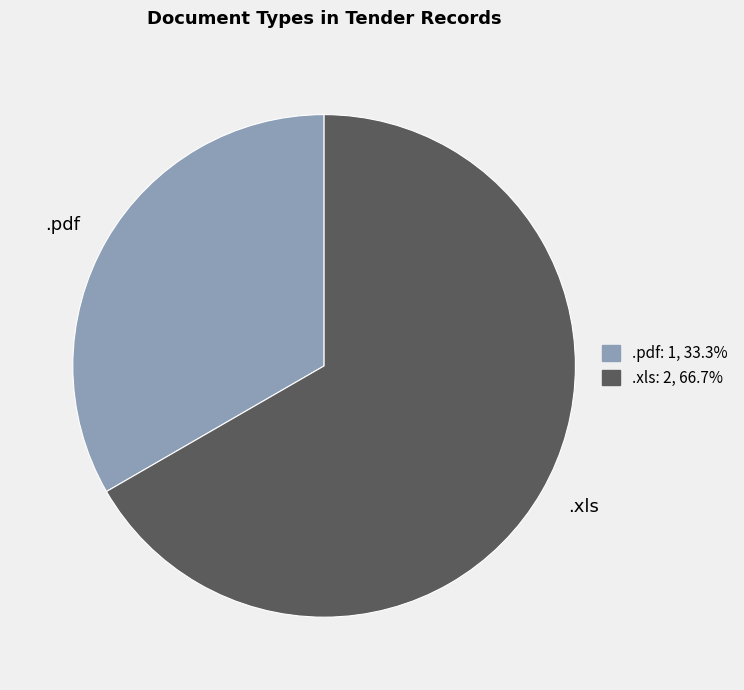

Is there a majority slice in this chart?

Yes